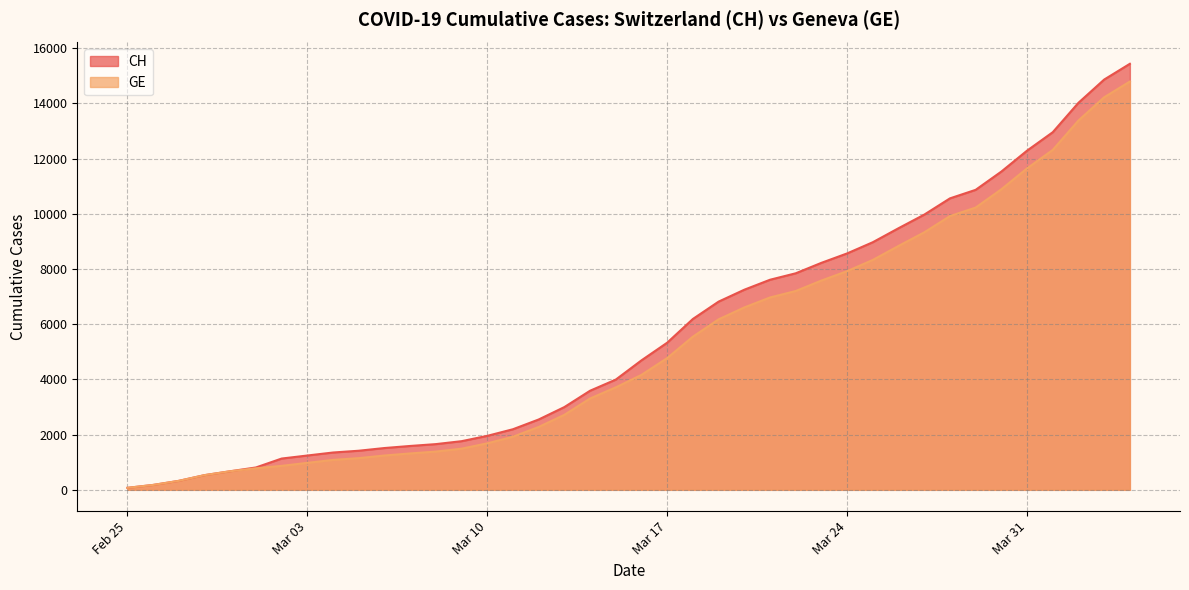

The value of GE at 2020-03-18 is 5548. True or false?

True